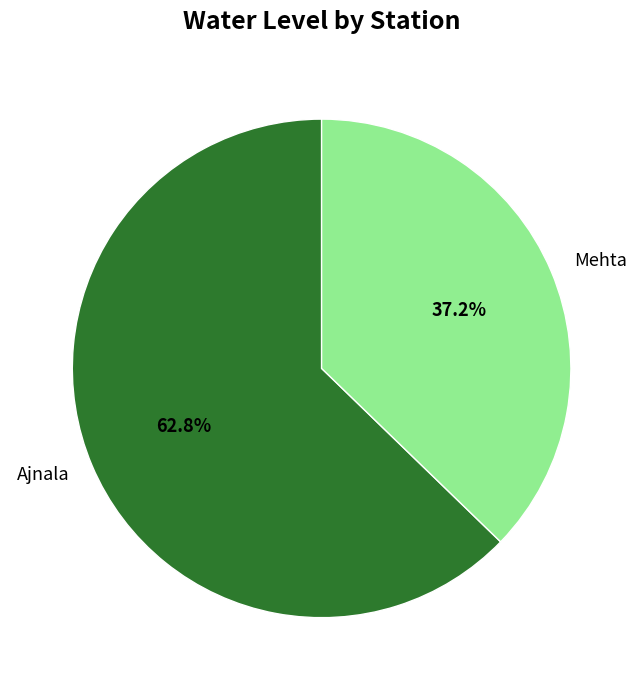

Does any single category account for the majority?

Yes